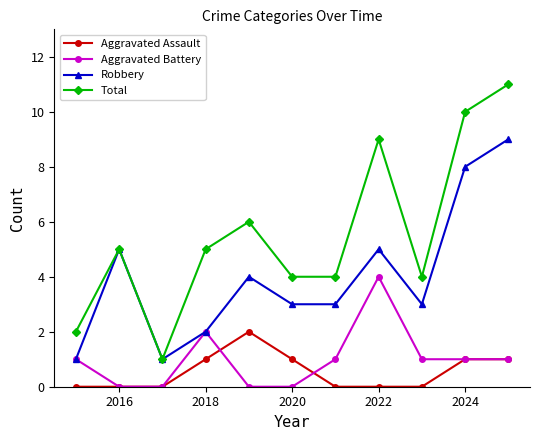

At how many categories does at least one series exceed 7?

3